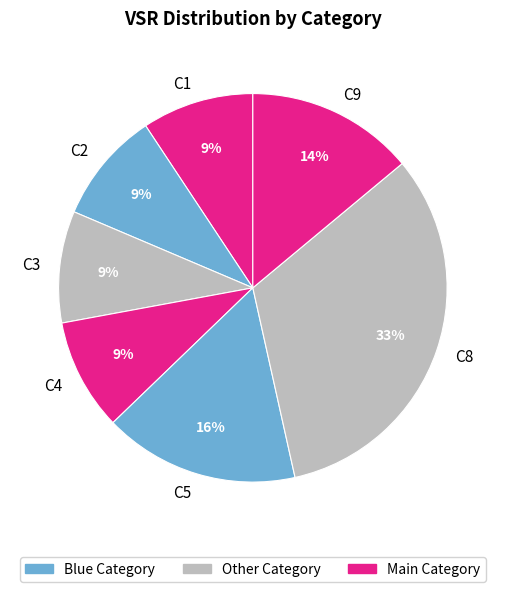

Is the sum of C8 and C5 greater than half?

No